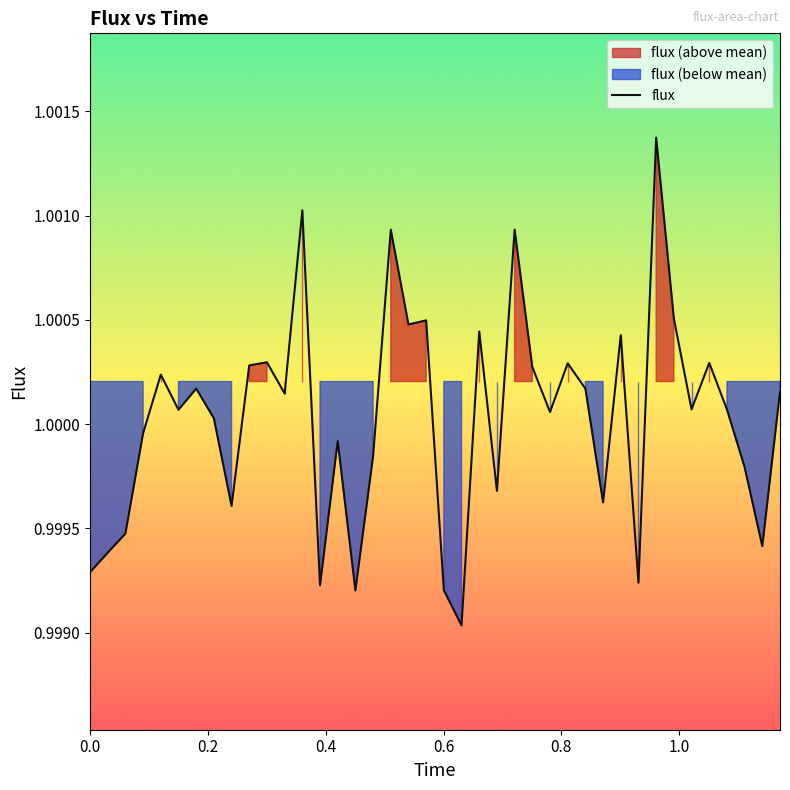

What is the average value?

1.0